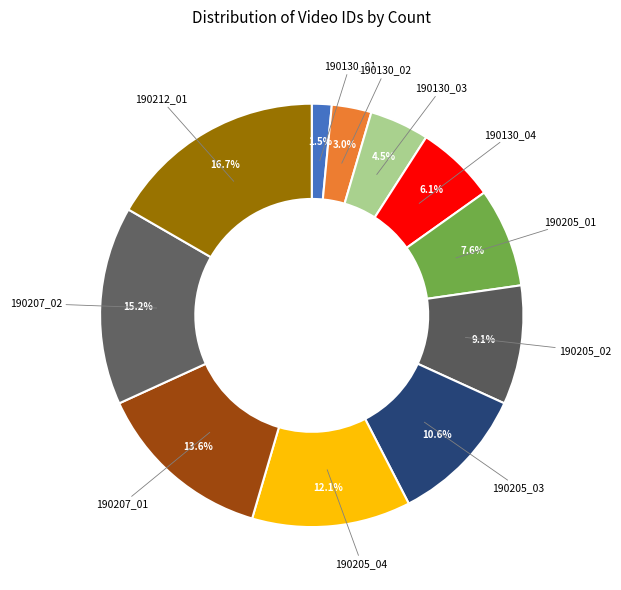

How many segments does this pie chart have?

11